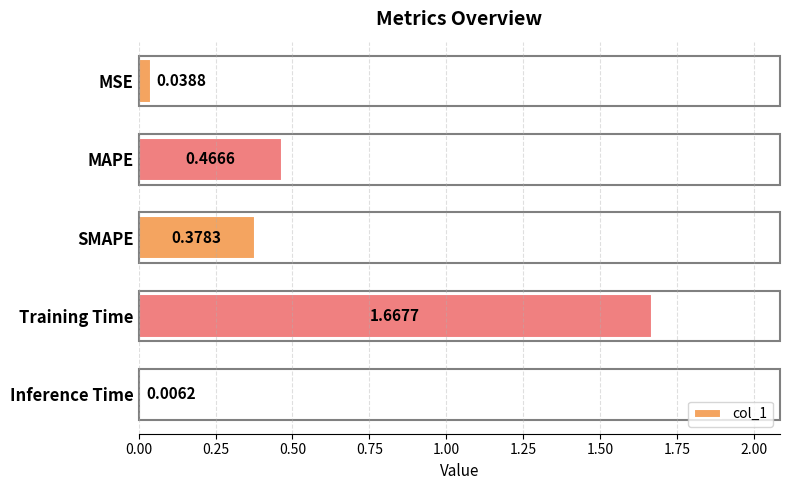

At which label is the value closest to 0?

Inference Time